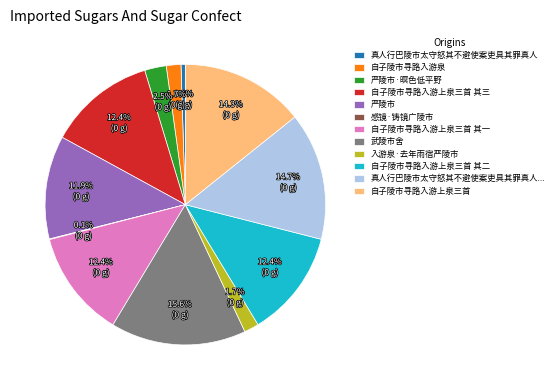

True or false: 自子陵市寻路入游上泉三首 accounts for 26% of the total.

False